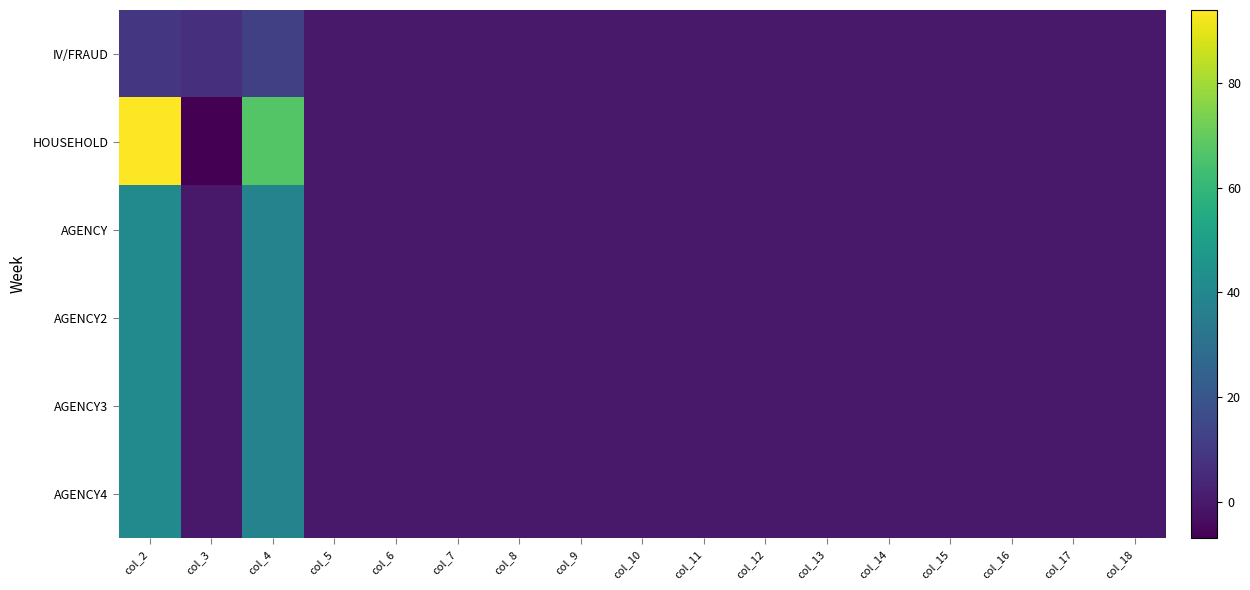

Reading right to left, list all the values displayed in this chart.

IV/FRAUD: col_18=0	col_17=0	col_16=0	col_15=0	col_14=0	col_13=0	col_12=0	col_11=0	col_10=0	col_9=0	col_8=0	col_7=0	col_6=0	col_5=0	col_4=12	col_3=7	col_2=9
HOUSEHOLD: col_18=0	col_17=0	col_16=0	col_15=0	col_14=0	col_13=0	col_12=0	col_11=0	col_10=0	col_9=0	col_8=0	col_7=0	col_6=0	col_5=0	col_4=67	col_3=-7	col_2=94
AGENCY: col_18=0	col_17=0	col_16=0	col_15=0	col_14=0	col_13=0	col_12=0	col_11=0	col_10=0	col_9=0	col_8=0	col_7=0	col_6=0	col_5=0	col_4=38	col_3=0	col_2=41
AGENCY2: col_18=0	col_17=0	col_16=0	col_15=0	col_14=0	col_13=0	col_12=0	col_11=0	col_10=0	col_9=0	col_8=0	col_7=0	col_6=0	col_5=0	col_4=38	col_3=0	col_2=41
AGENCY3: col_18=0	col_17=0	col_16=0	col_15=0	col_14=0	col_13=0	col_12=0	col_11=0	col_10=0	col_9=0	col_8=0	col_7=0	col_6=0	col_5=0	col_4=38	col_3=0	col_2=41
AGENCY4: col_18=0	col_17=0	col_16=0	col_15=0	col_14=0	col_13=0	col_12=0	col_11=0	col_10=0	col_9=0	col_8=0	col_7=0	col_6=0	col_5=0	col_4=38	col_3=0	col_2=41